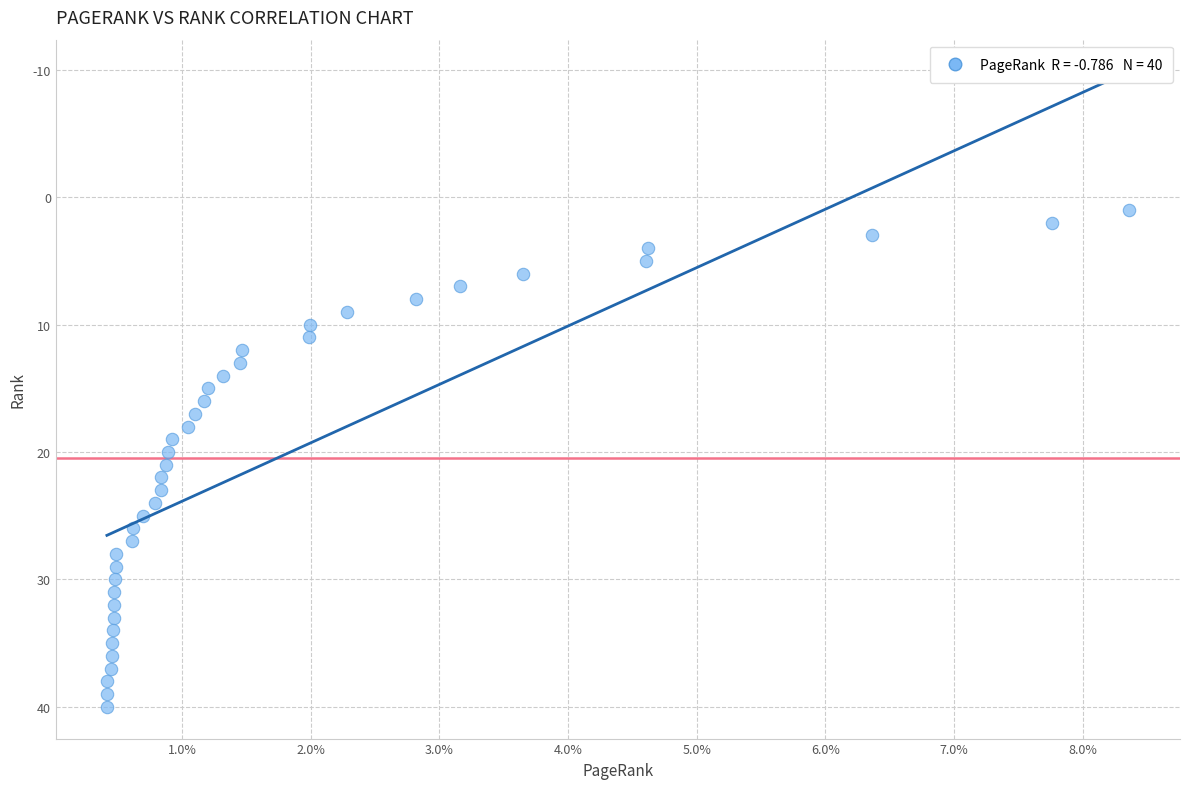

What is the range of Y values (max minus min)?

39